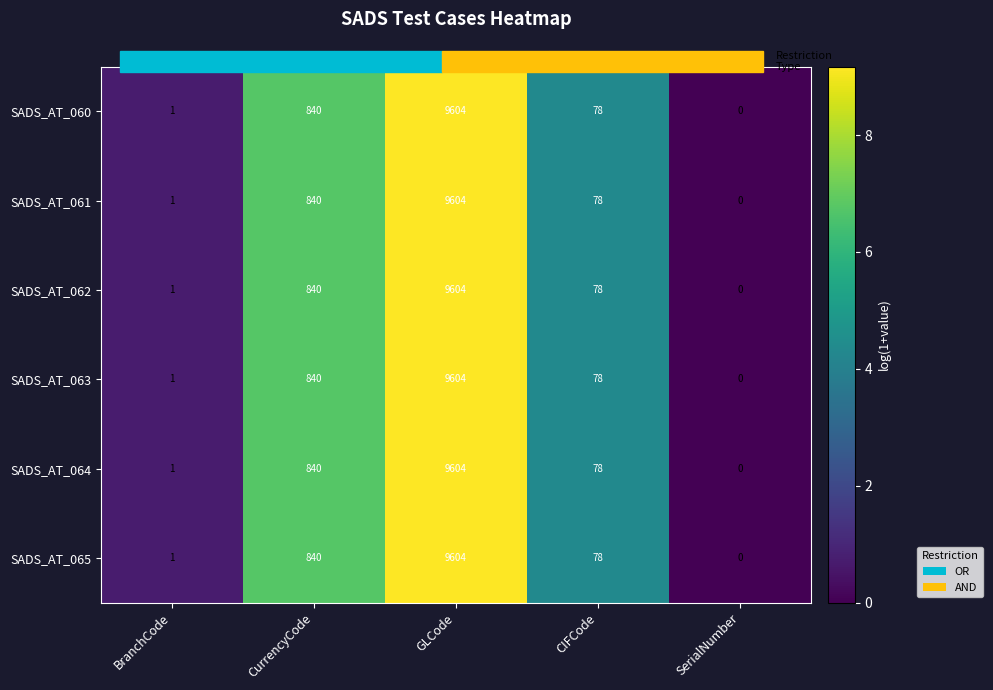

How many data points in SADS_AT_065 are less than 78?

2